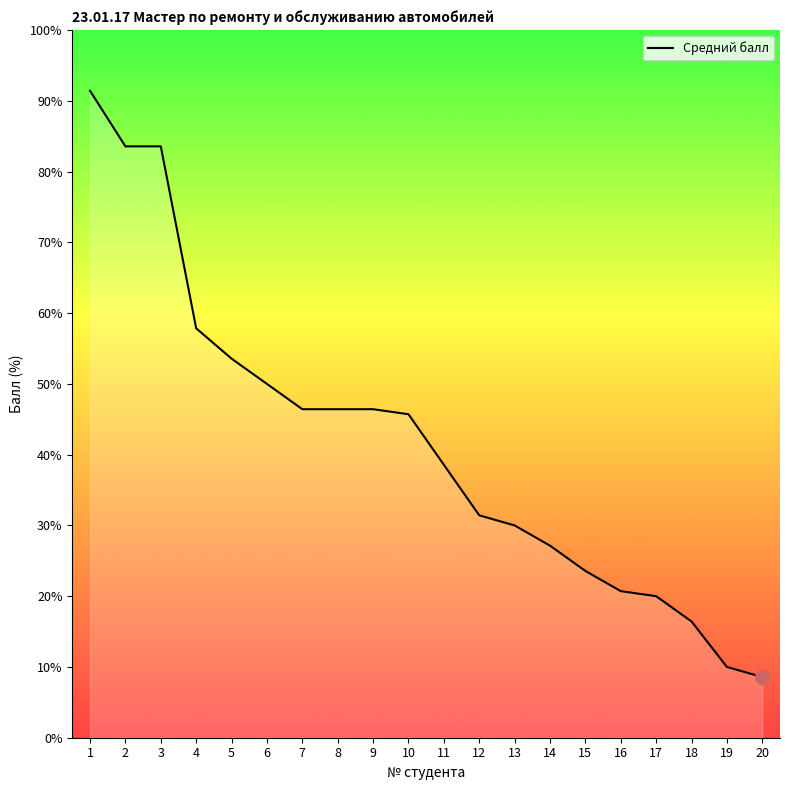

What is the change in value from 10 to 15?

-22.1